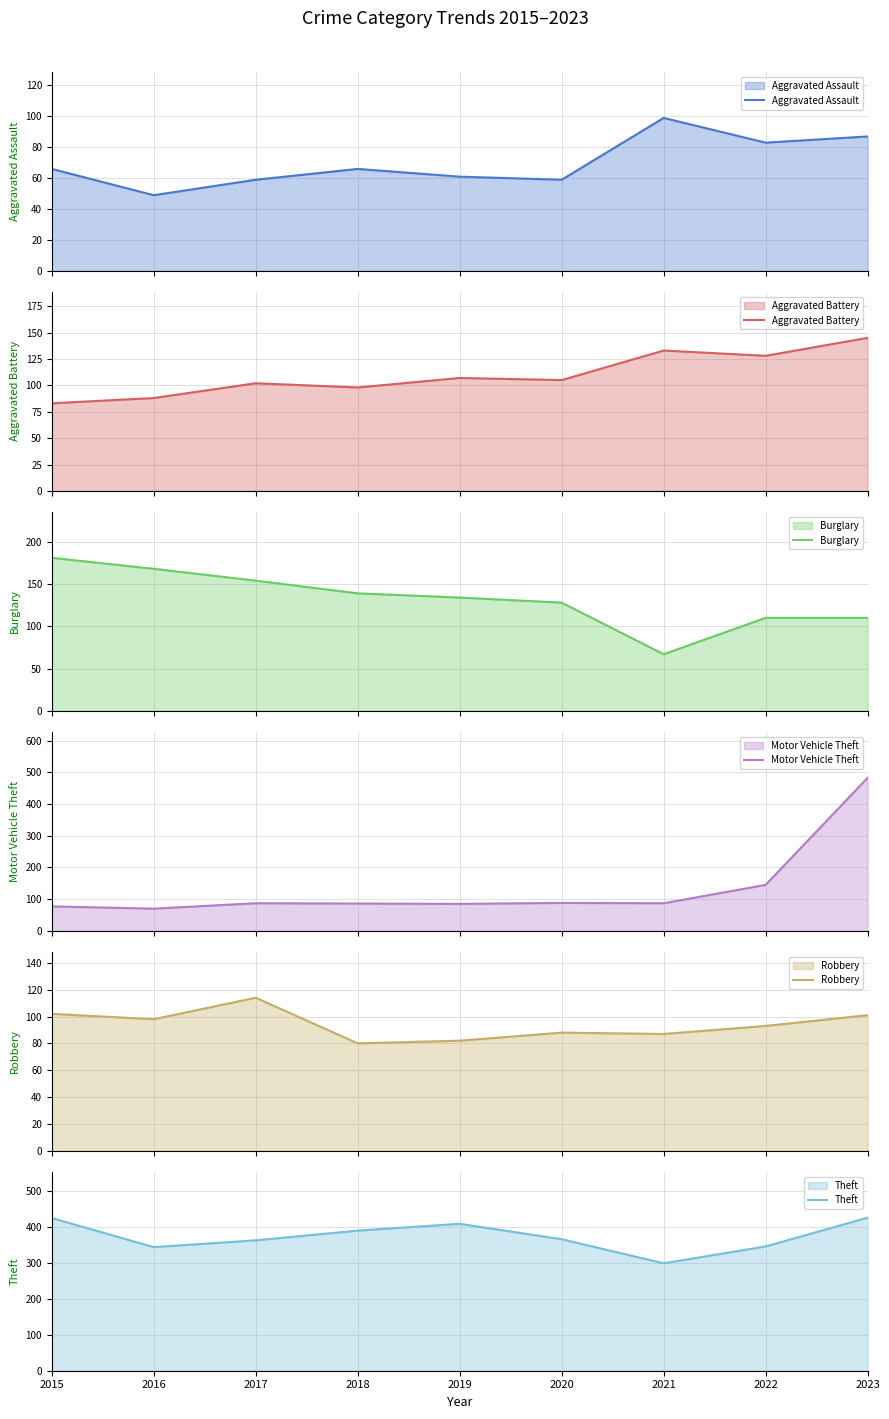

At how many categories does at least one series exceed 159?

9